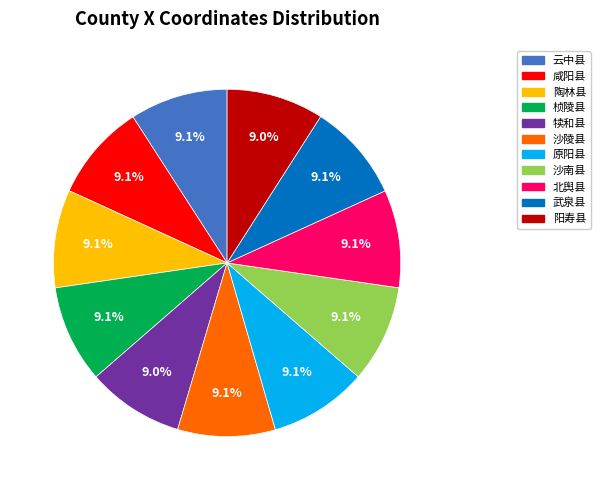

Combined, what portion of the pie is 云中县 and 犊和县?

18.1%